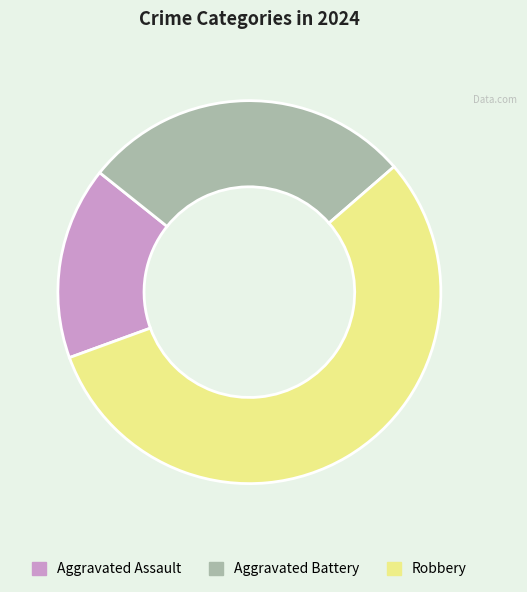

Approximately how many times larger is the value at Aggravated Assault compared to Robbery?

0.3